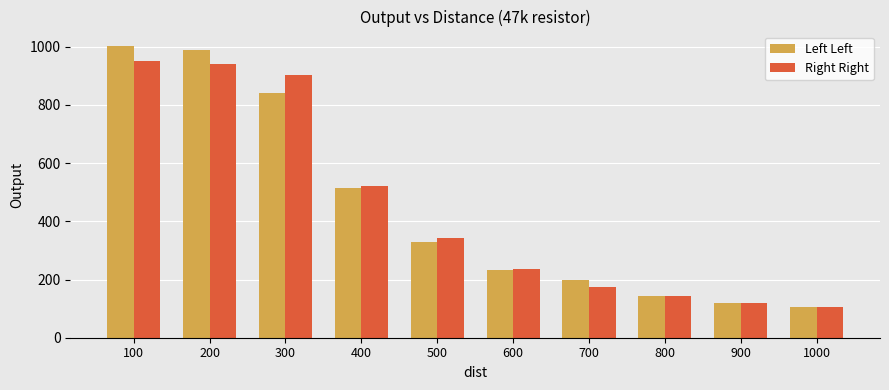

What is the value of the Right Right bar at the 5th from the left?

343